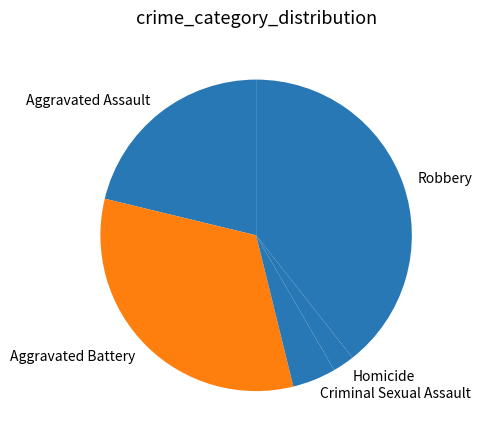

What is the largest slice in the pie chart?

Robbery